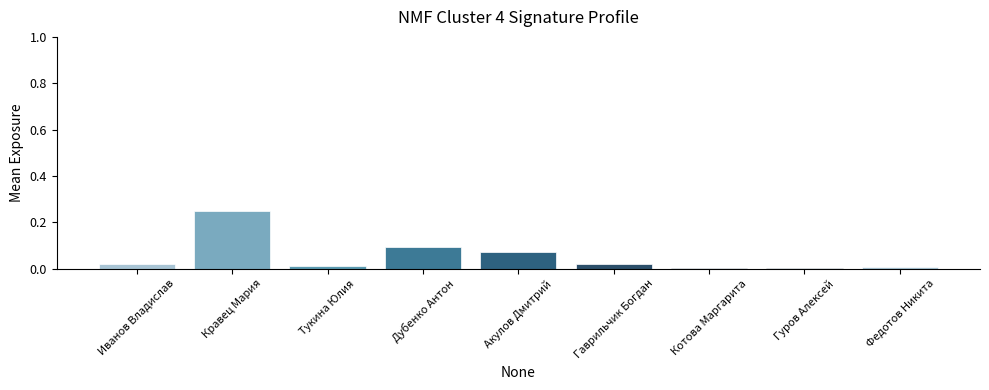

Which has a higher value, Тукина Юлия or Дубенко Антон?

Дубенко Антон